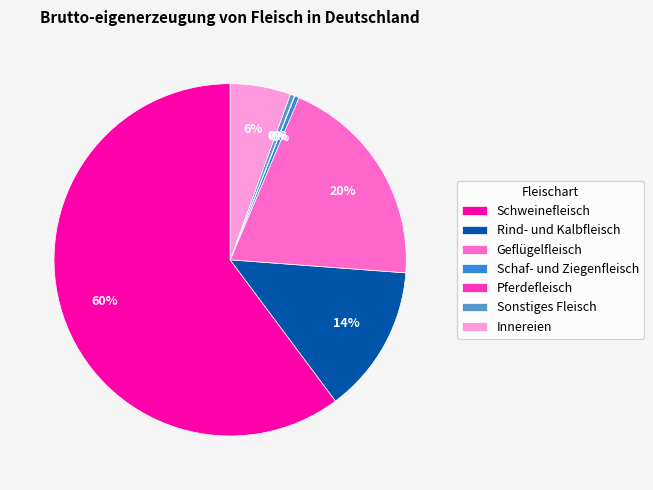

To the nearest percent, what is the combined percentage of Sonstiges Fleisch and Rind- und Kalbfleisch?

14%